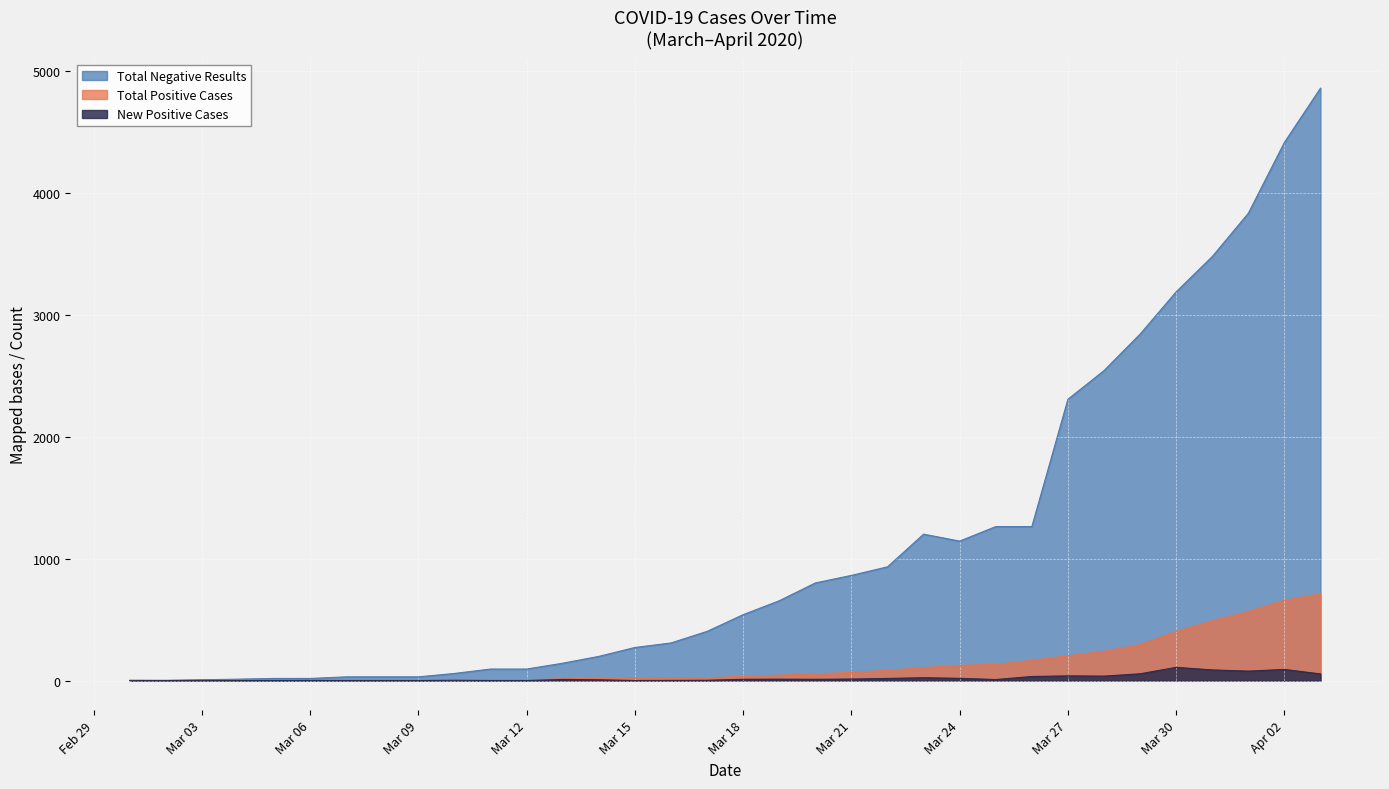

True or false: Total Negative Results has more than 2 points higher than both neighbors.

False